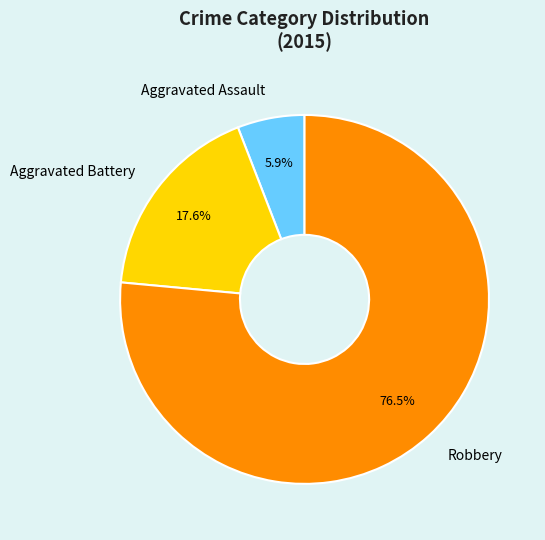

Is it true that Aggravated Assault is 1% of the pie?

False